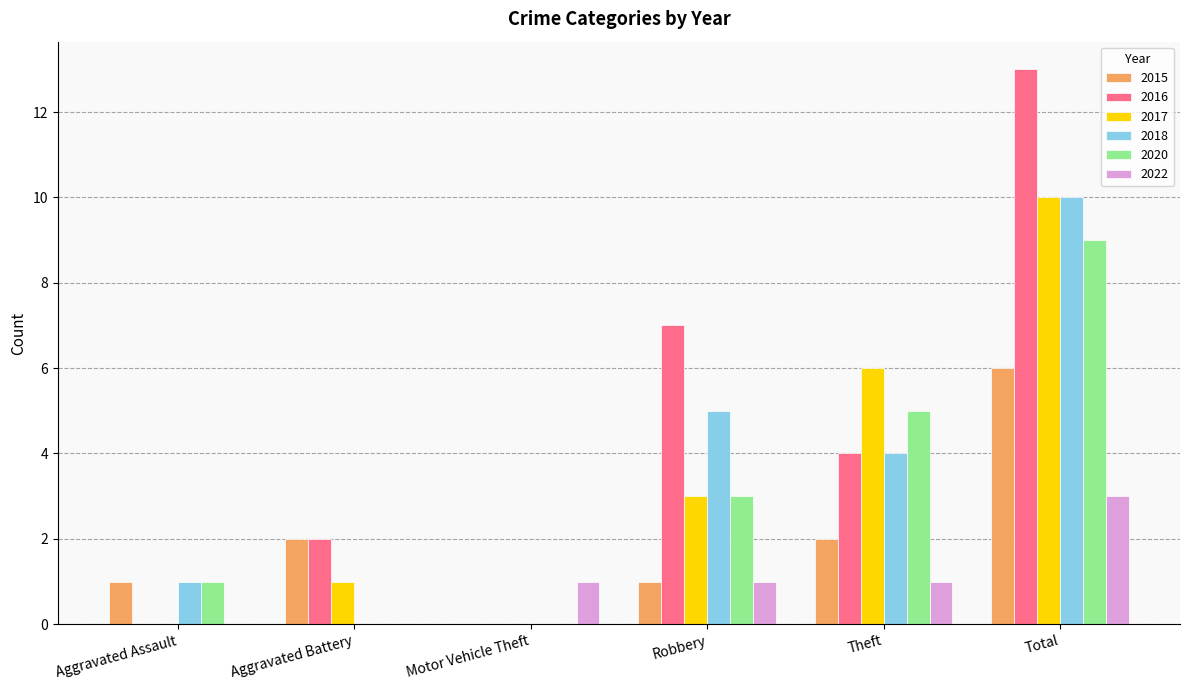

Is the value of 2020 at Motor Vehicle Theft greater than the value of 2015 at Aggravated Assault?

No